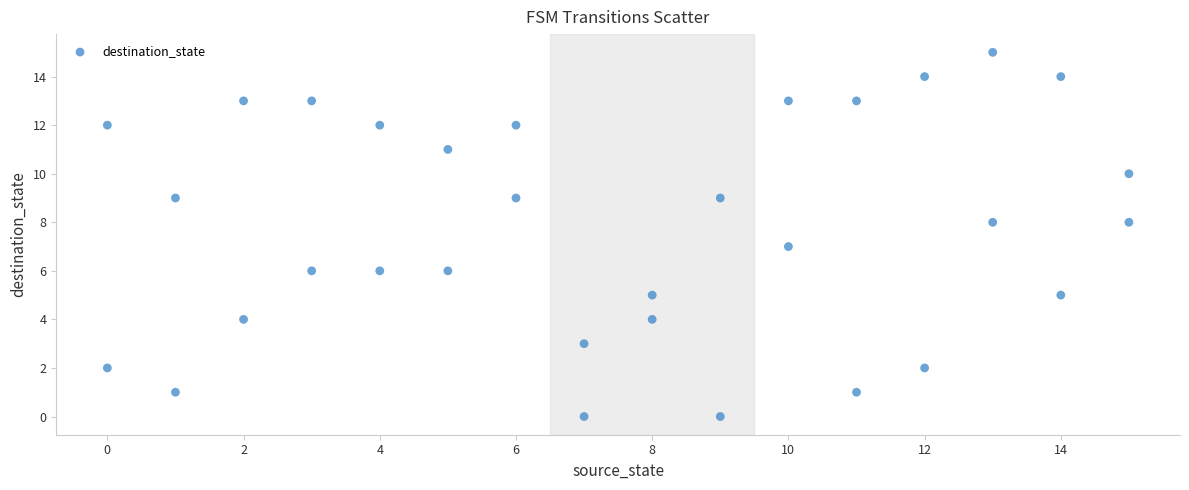

What is the range of Y values (max minus min)?

15